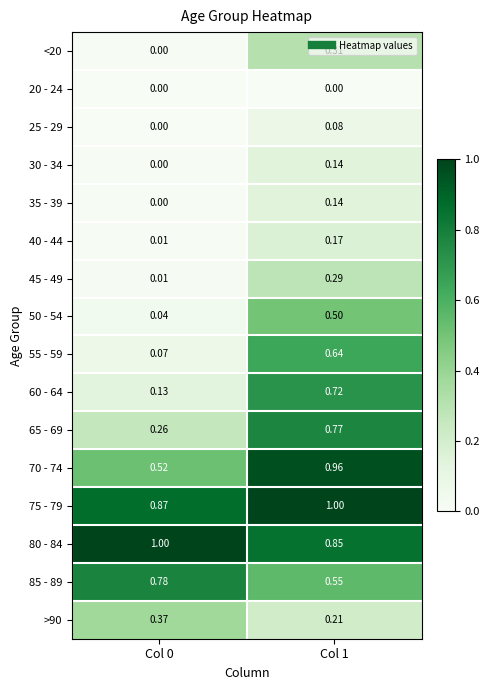

What is the greatest value displayed?

1.0